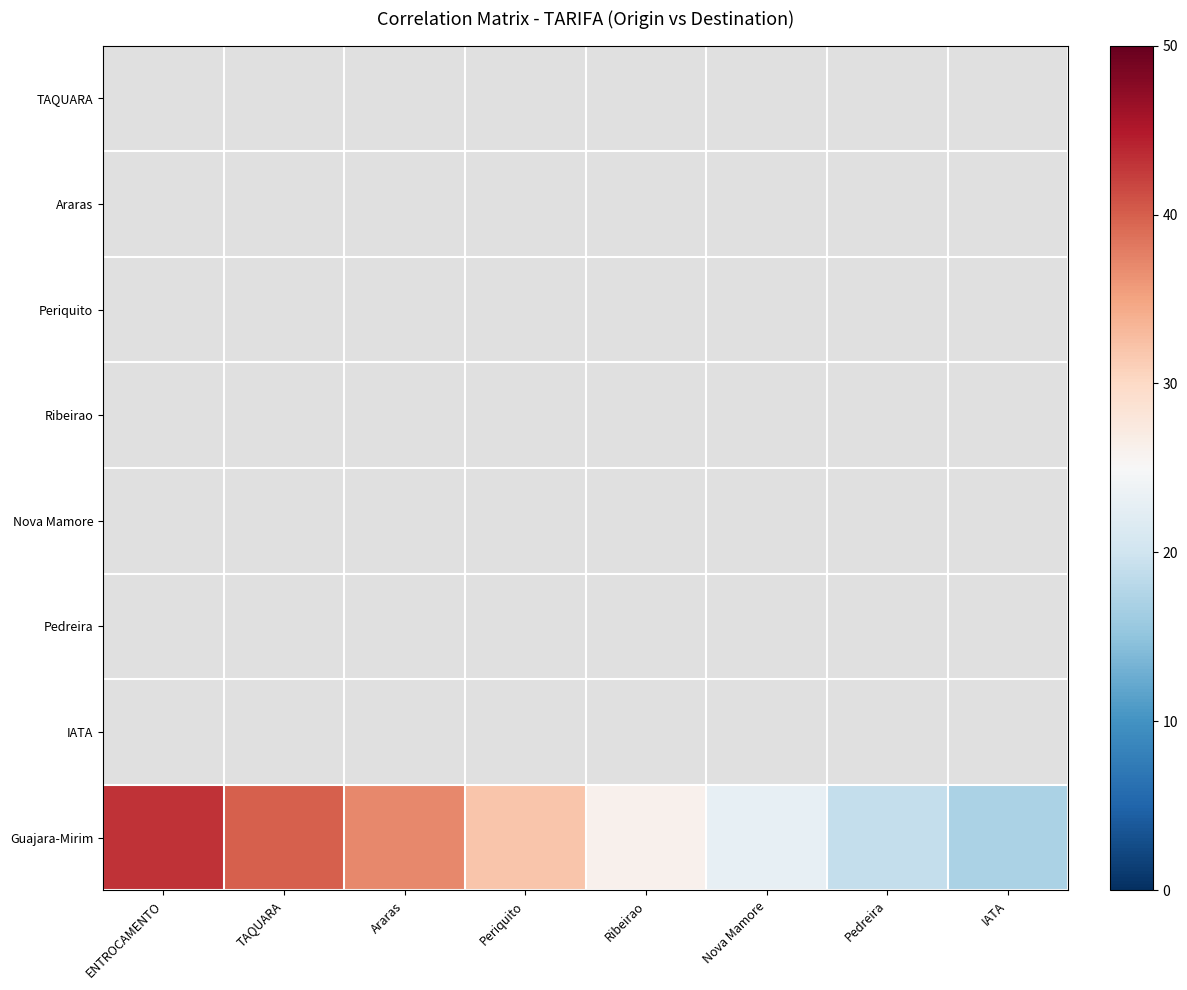

What is the spread (max minus min) of values at TAQUARA?

40